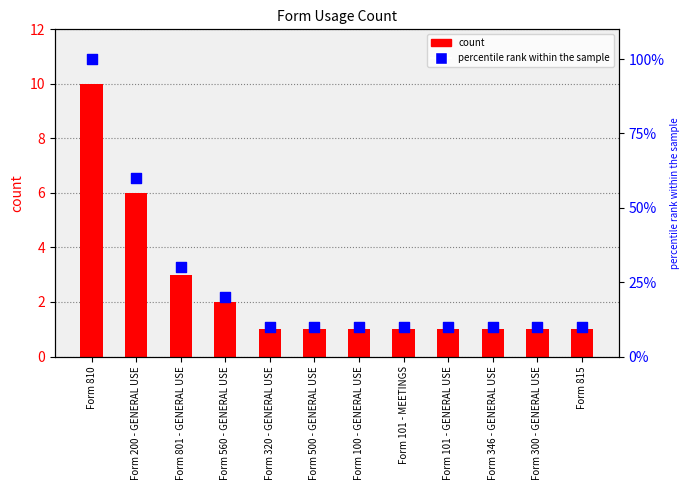

Is the value of count at Form 815 greater than the value of percentile rank within the sample at Form 300 - GENERAL USE?

No